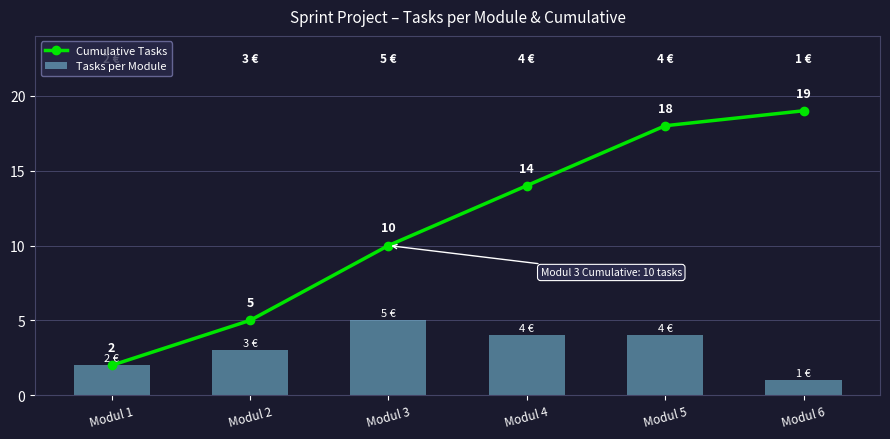

Reading left to right, list all the values displayed in this chart.

Cumulative Tasks: Modul 1=2	Modul 2=5	Modul 3=10	Modul 4=14	Modul 5=18	Modul 6=19
Tasks per Module: Modul 1=2	Modul 2=3	Modul 3=5	Modul 4=4	Modul 5=4	Modul 6=1